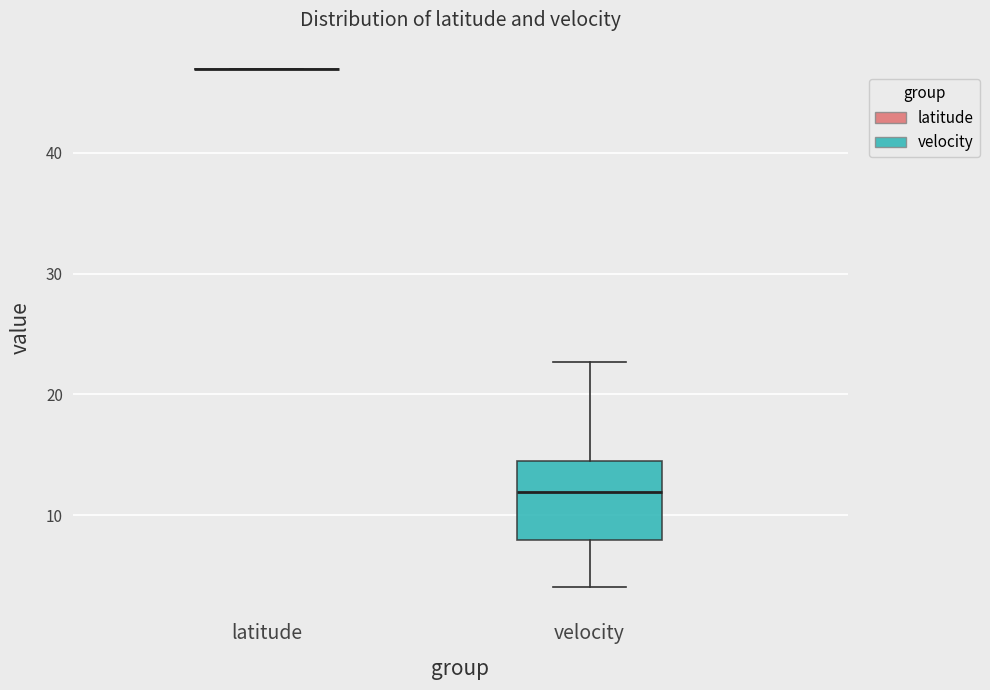

Comparing the boxes themselves (not the whiskers), which one is the tallest?

velocity